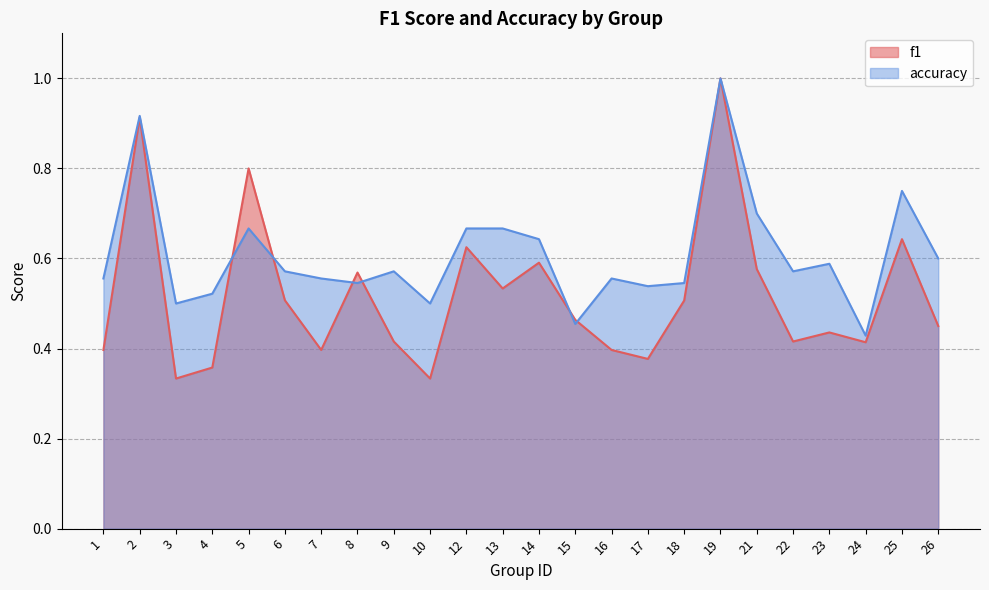

The accuracy series shows 0.6 at 22. True or false?

True